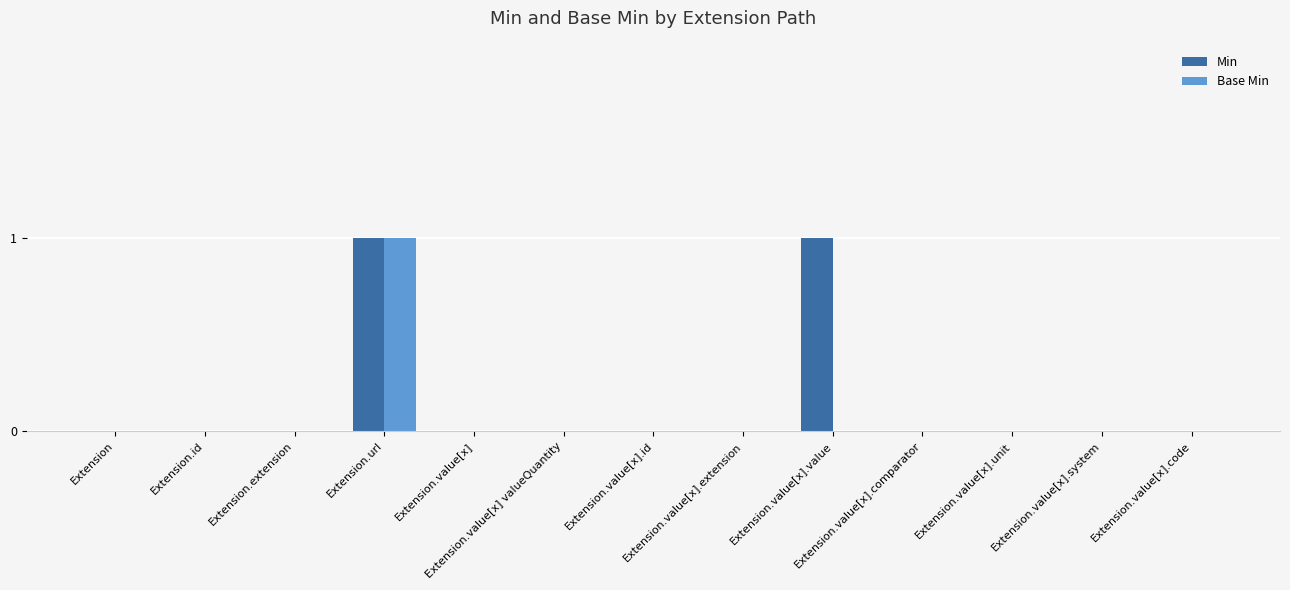

What is the maximum value for Base Min?

1